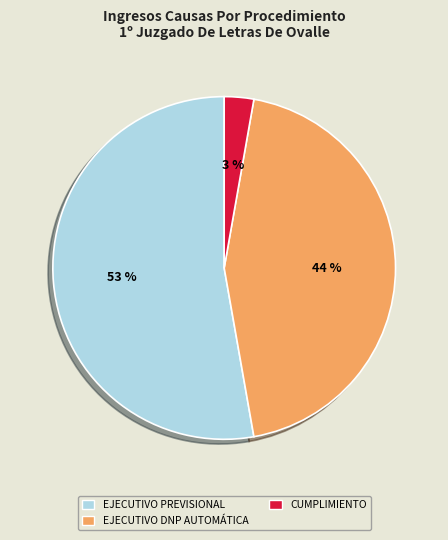

To the nearest percent, what is the difference between the largest and smallest slice percentages?

50%